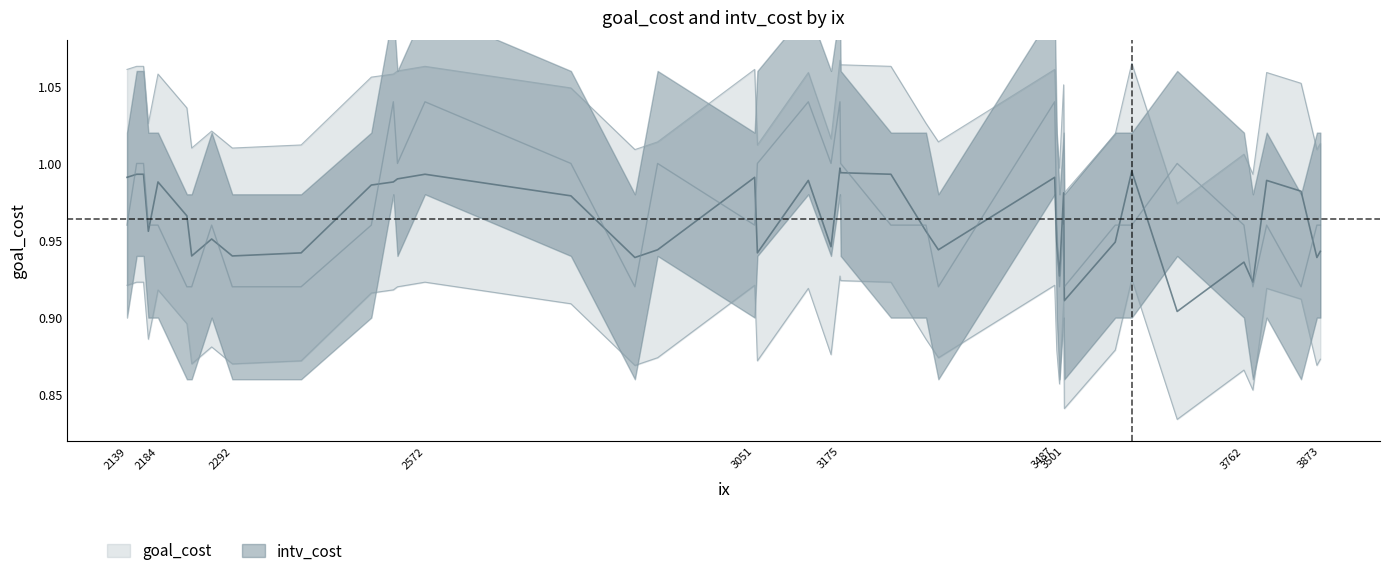

Which label corresponds to the smallest value in the chart?

3665